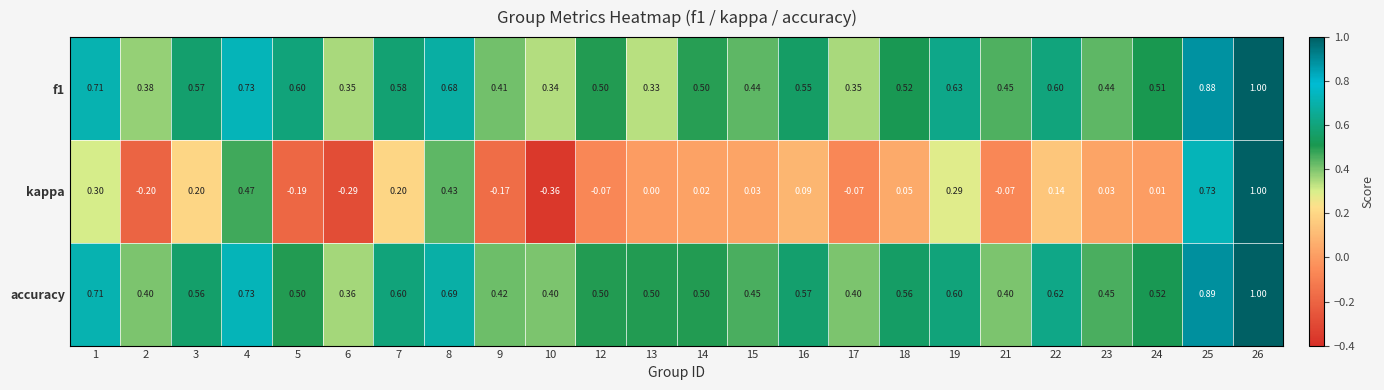

What is the total value across all series at 16?

1.2